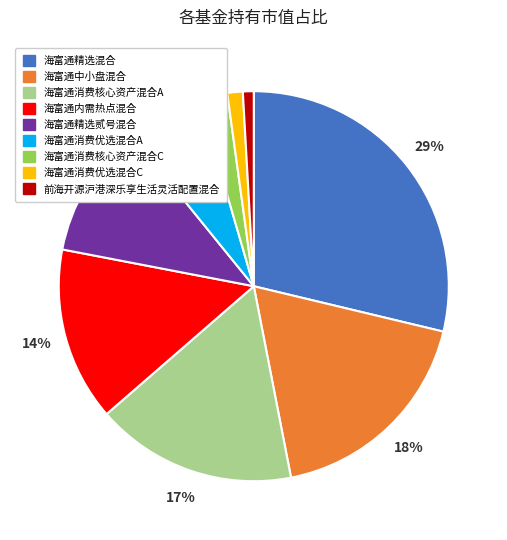

To the nearest percent, what is the combined percentage of 海富通消费核心资产混合A and 海富通消费核心资产混合C?

19%